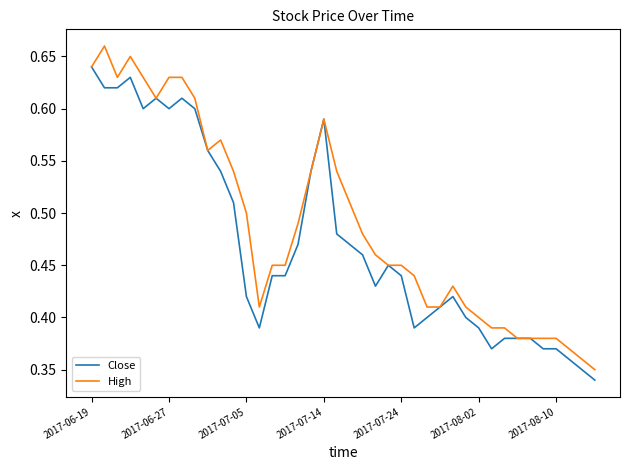

Which series has the largest total across all categories?

High